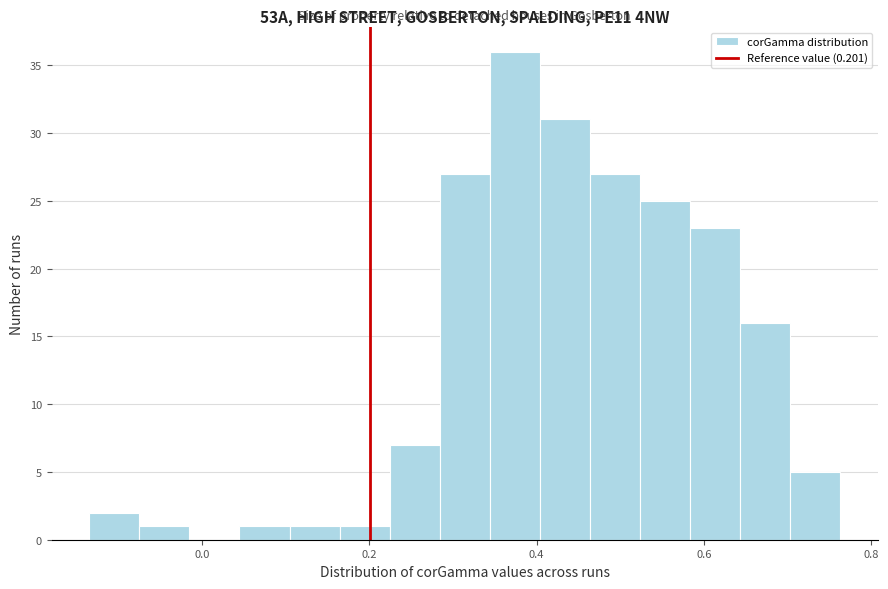

Around what value on the x-axis is the tallest bar? Give the approximate position of its centre, as read against the axis.

0.38